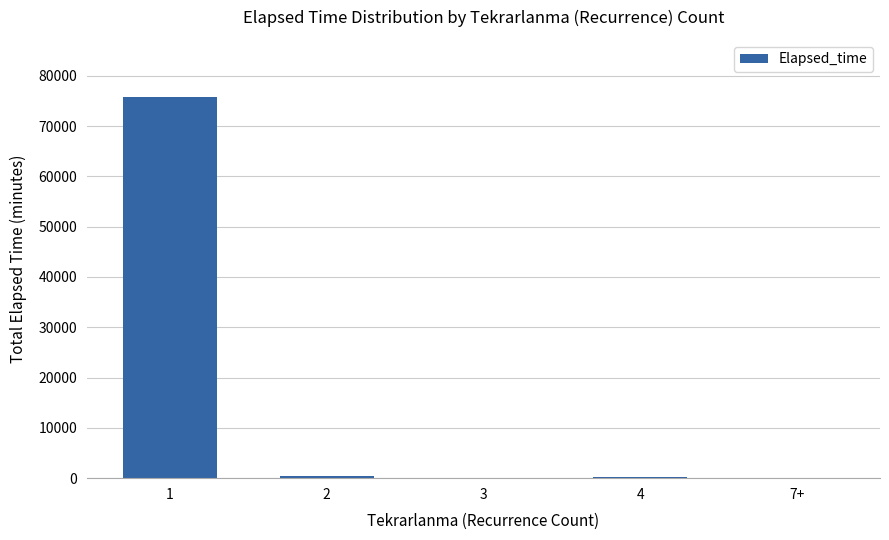

Does the chart contain stacked bars?

No